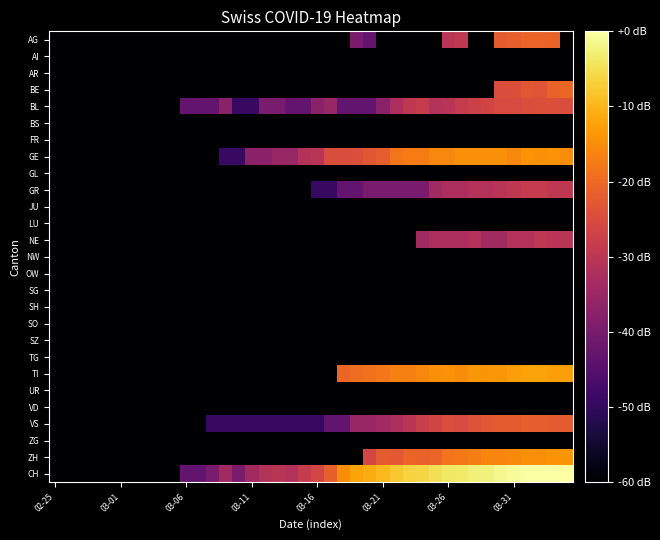

What is the minimum value shown in the chart?

-60.0